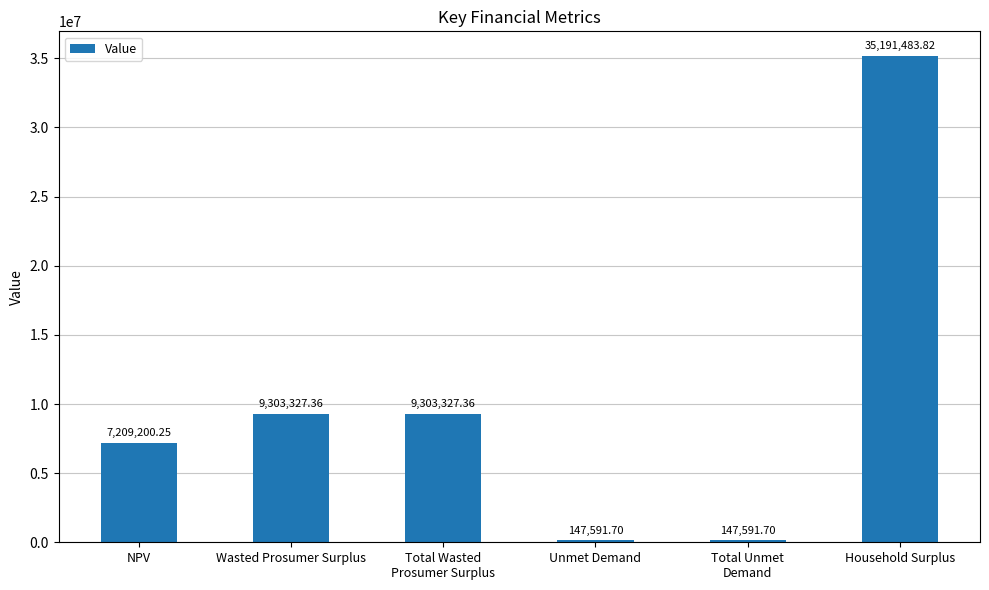

Approximately how many times larger is the value at NPV compared to Total Wasted
Prosumer Surplus?

0.8